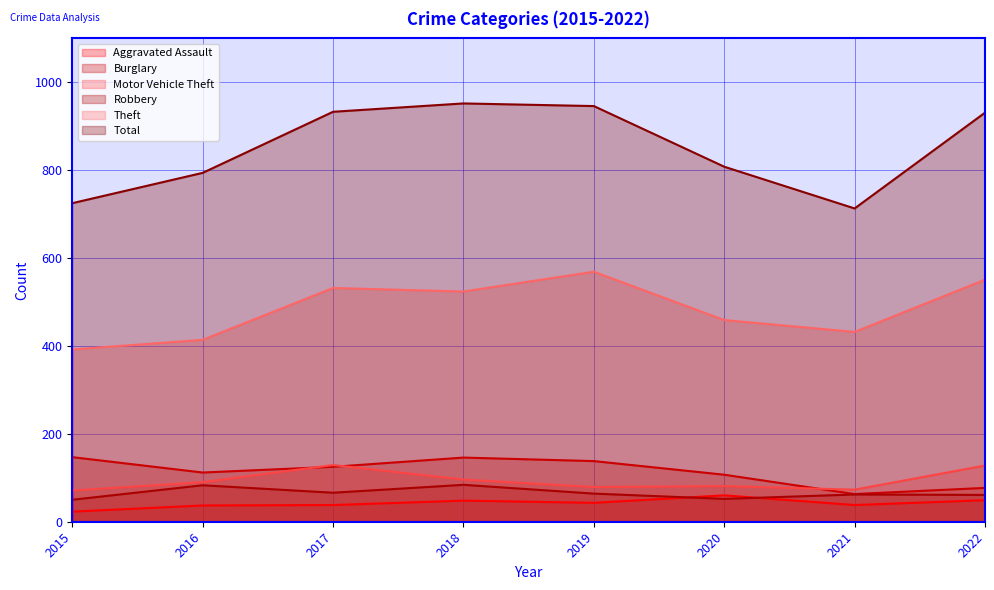

What is the maximum value for Burglary?

147